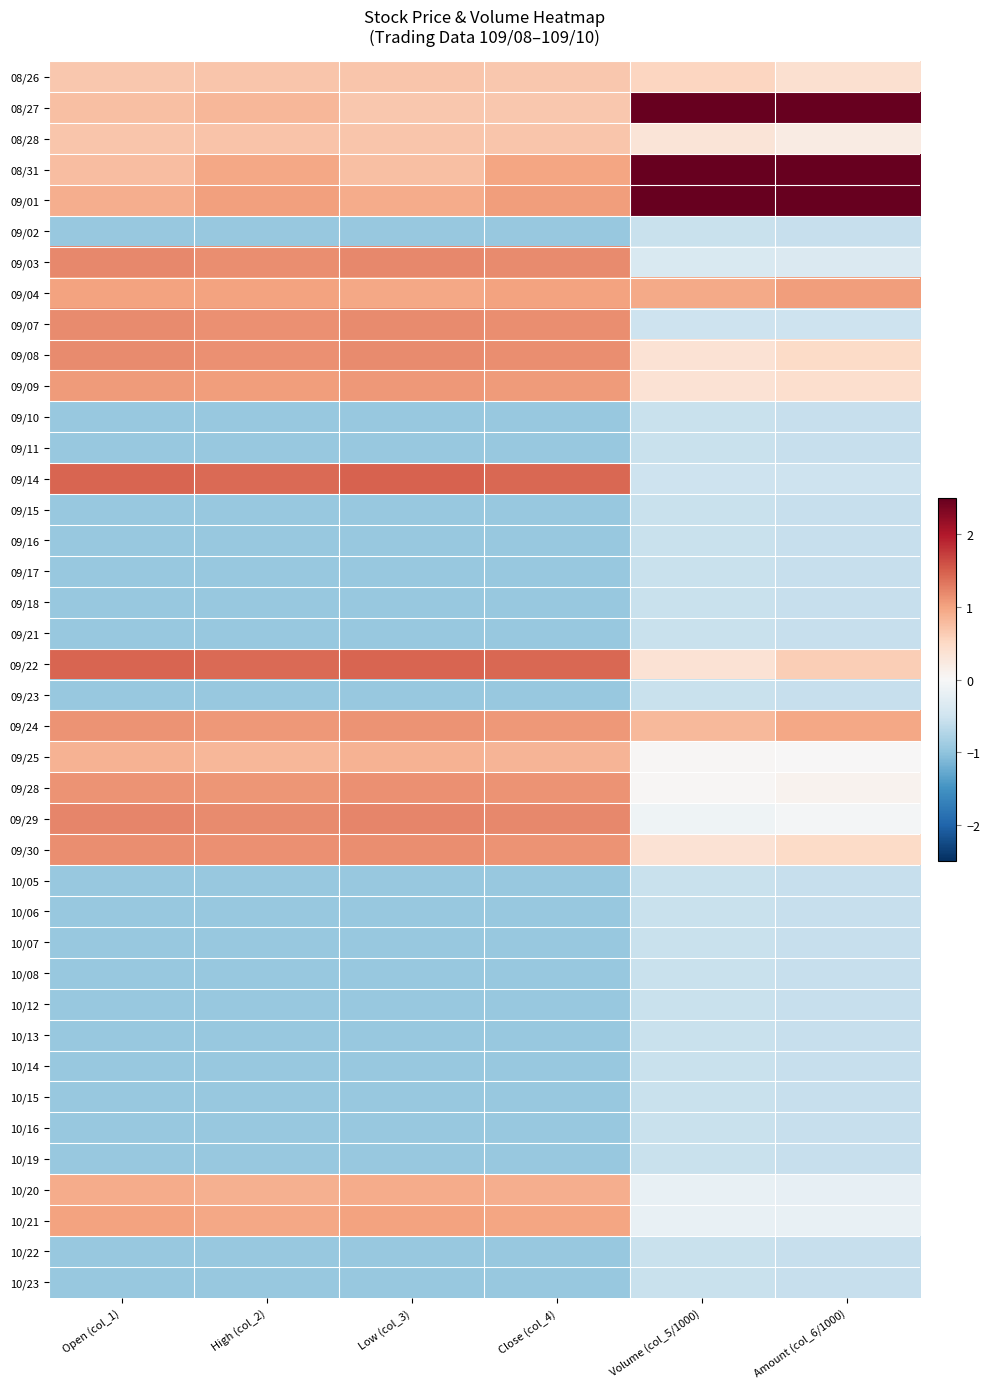

Reading left to right, what are all the values shown in this chart?

08/26: Open (col_1)=0.7	High (col_2)=0.7	Low (col_3)=0.7	Close (col_4)=0.7	Volume (col_5/1000)=0.5	Amount (col_6/1000)=0.4
08/27: Open (col_1)=0.8	High (col_2)=0.8	Low (col_3)=0.7	Close (col_4)=0.7	Volume (col_5/1000)=3.3	Amount (col_6/1000)=3.1
08/28: Open (col_1)=0.7	High (col_2)=0.7	Low (col_3)=0.7	Close (col_4)=0.7	Volume (col_5/1000)=0.3	Amount (col_6/1000)=0.2
08/31: Open (col_1)=0.8	High (col_2)=1.0	Low (col_3)=0.8	Close (col_4)=1.0	Volume (col_5/1000)=3.5	Amount (col_6/1000)=3.4
09/01: Open (col_1)=0.9	High (col_2)=1.0	Low (col_3)=0.9	Close (col_4)=1.0	Volume (col_5/1000)=2.6	Amount (col_6/1000)=2.9
09/02: Open (col_1)=-0.9	High (col_2)=-0.9	Low (col_3)=-0.9	Close (col_4)=-0.9	Volume (col_5/1000)=-0.6	Amount (col_6/1000)=-0.6
09/03: Open (col_1)=1.2	High (col_2)=1.2	Low (col_3)=1.2	Close (col_4)=1.2	Volume (col_5/1000)=-0.4	Amount (col_6/1000)=-0.4
09/04: Open (col_1)=1.0	High (col_2)=1.0	Low (col_3)=1.0	Close (col_4)=1.0	Volume (col_5/1000)=1.0	Amount (col_6/1000)=1.0
09/07: Open (col_1)=1.2	High (col_2)=1.1	Low (col_3)=1.2	Close (col_4)=1.2	Volume (col_5/1000)=-0.5	Amount (col_6/1000)=-0.5
09/08: Open (col_1)=1.2	High (col_2)=1.1	Low (col_3)=1.2	Close (col_4)=1.2	Volume (col_5/1000)=0.4	Amount (col_6/1000)=0.5
09/09: Open (col_1)=1.1	High (col_2)=1.0	Low (col_3)=1.1	Close (col_4)=1.1	Volume (col_5/1000)=0.4	Amount (col_6/1000)=0.4
09/10: Open (col_1)=-0.9	High (col_2)=-0.9	Low (col_3)=-0.9	Close (col_4)=-0.9	Volume (col_5/1000)=-0.6	Amount (col_6/1000)=-0.6
09/11: Open (col_1)=-0.9	High (col_2)=-0.9	Low (col_3)=-0.9	Close (col_4)=-0.9	Volume (col_5/1000)=-0.6	Amount (col_6/1000)=-0.6
09/14: Open (col_1)=1.5	High (col_2)=1.4	Low (col_3)=1.5	Close (col_4)=1.4	Volume (col_5/1000)=-0.5	Amount (col_6/1000)=-0.5
09/15: Open (col_1)=-0.9	High (col_2)=-0.9	Low (col_3)=-0.9	Close (col_4)=-0.9	Volume (col_5/1000)=-0.6	Amount (col_6/1000)=-0.6
09/16: Open (col_1)=-0.9	High (col_2)=-0.9	Low (col_3)=-0.9	Close (col_4)=-0.9	Volume (col_5/1000)=-0.6	Amount (col_6/1000)=-0.6
09/17: Open (col_1)=-0.9	High (col_2)=-0.9	Low (col_3)=-0.9	Close (col_4)=-0.9	Volume (col_5/1000)=-0.6	Amount (col_6/1000)=-0.6
09/18: Open (col_1)=-0.9	High (col_2)=-0.9	Low (col_3)=-0.9	Close (col_4)=-0.9	Volume (col_5/1000)=-0.6	Amount (col_6/1000)=-0.6
09/21: Open (col_1)=-0.9	High (col_2)=-0.9	Low (col_3)=-0.9	Close (col_4)=-0.9	Volume (col_5/1000)=-0.6	Amount (col_6/1000)=-0.6
09/22: Open (col_1)=1.5	High (col_2)=1.4	Low (col_3)=1.5	Close (col_4)=1.4	Volume (col_5/1000)=0.4	Amount (col_6/1000)=0.6
09/23: Open (col_1)=-0.9	High (col_2)=-0.9	Low (col_3)=-0.9	Close (col_4)=-0.9	Volume (col_5/1000)=-0.6	Amount (col_6/1000)=-0.6
09/24: Open (col_1)=1.1	High (col_2)=1.1	Low (col_3)=1.1	Close (col_4)=1.1	Volume (col_5/1000)=0.8	Amount (col_6/1000)=1.0
09/25: Open (col_1)=0.9	High (col_2)=0.8	Low (col_3)=0.9	Close (col_4)=0.8	Volume (col_5/1000)=0.0	Amount (col_6/1000)=0.0
09/28: Open (col_1)=1.1	High (col_2)=1.1	Low (col_3)=1.1	Close (col_4)=1.1	Volume (col_5/1000)=0.0	Amount (col_6/1000)=0.1
09/29: Open (col_1)=1.2	High (col_2)=1.2	Low (col_3)=1.2	Close (col_4)=1.2	Volume (col_5/1000)=-0.1	Amount (col_6/1000)=-0.0
09/30: Open (col_1)=1.2	High (col_2)=1.1	Low (col_3)=1.2	Close (col_4)=1.1	Volume (col_5/1000)=0.4	Amount (col_6/1000)=0.5
10/05: Open (col_1)=-0.9	High (col_2)=-0.9	Low (col_3)=-0.9	Close (col_4)=-0.9	Volume (col_5/1000)=-0.6	Amount (col_6/1000)=-0.6
10/06: Open (col_1)=-0.9	High (col_2)=-0.9	Low (col_3)=-0.9	Close (col_4)=-0.9	Volume (col_5/1000)=-0.6	Amount (col_6/1000)=-0.6
10/07: Open (col_1)=-0.9	High (col_2)=-0.9	Low (col_3)=-0.9	Close (col_4)=-0.9	Volume (col_5/1000)=-0.6	Amount (col_6/1000)=-0.6
10/08: Open (col_1)=-0.9	High (col_2)=-0.9	Low (col_3)=-0.9	Close (col_4)=-0.9	Volume (col_5/1000)=-0.6	Amount (col_6/1000)=-0.6
10/12: Open (col_1)=-0.9	High (col_2)=-0.9	Low (col_3)=-0.9	Close (col_4)=-0.9	Volume (col_5/1000)=-0.6	Amount (col_6/1000)=-0.6
10/13: Open (col_1)=-0.9	High (col_2)=-0.9	Low (col_3)=-0.9	Close (col_4)=-0.9	Volume (col_5/1000)=-0.6	Amount (col_6/1000)=-0.6
10/14: Open (col_1)=-0.9	High (col_2)=-0.9	Low (col_3)=-0.9	Close (col_4)=-0.9	Volume (col_5/1000)=-0.6	Amount (col_6/1000)=-0.6
10/15: Open (col_1)=-0.9	High (col_2)=-0.9	Low (col_3)=-0.9	Close (col_4)=-0.9	Volume (col_5/1000)=-0.6	Amount (col_6/1000)=-0.6
10/16: Open (col_1)=-0.9	High (col_2)=-0.9	Low (col_3)=-0.9	Close (col_4)=-0.9	Volume (col_5/1000)=-0.6	Amount (col_6/1000)=-0.6
10/19: Open (col_1)=-0.9	High (col_2)=-0.9	Low (col_3)=-0.9	Close (col_4)=-0.9	Volume (col_5/1000)=-0.6	Amount (col_6/1000)=-0.6
10/20: Open (col_1)=0.9	High (col_2)=0.9	Low (col_3)=0.9	Close (col_4)=0.9	Volume (col_5/1000)=-0.2	Amount (col_6/1000)=-0.2
10/21: Open (col_1)=1.0	High (col_2)=1.0	Low (col_3)=1.0	Close (col_4)=1.0	Volume (col_5/1000)=-0.2	Amount (col_6/1000)=-0.2
10/22: Open (col_1)=-0.9	High (col_2)=-0.9	Low (col_3)=-0.9	Close (col_4)=-0.9	Volume (col_5/1000)=-0.6	Amount (col_6/1000)=-0.6
10/23: Open (col_1)=-0.9	High (col_2)=-0.9	Low (col_3)=-0.9	Close (col_4)=-0.9	Volume (col_5/1000)=-0.6	Amount (col_6/1000)=-0.6